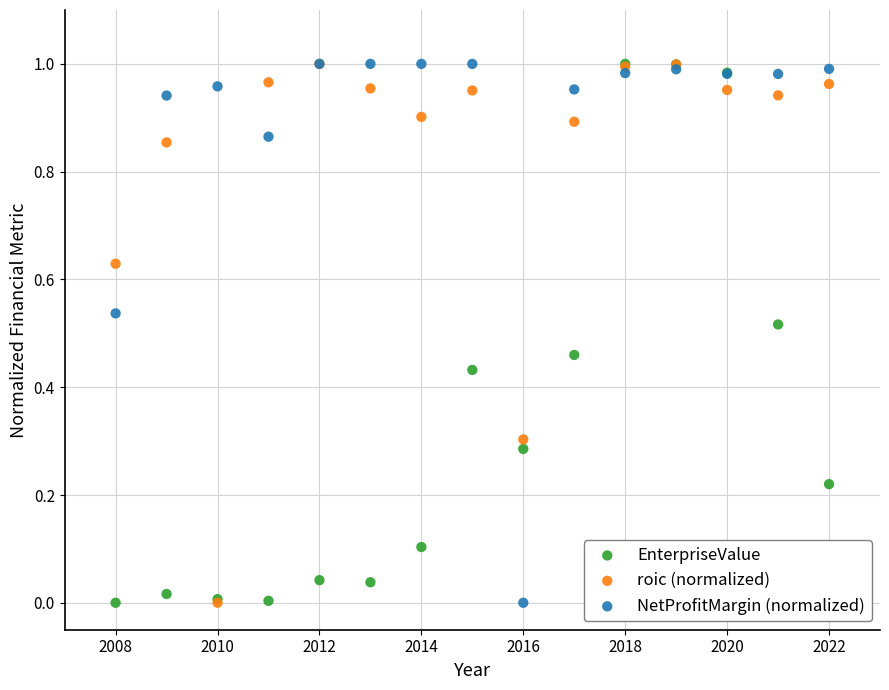

What are all the series names shown in the legend?

EnterpriseValue, roic (normalized), NetProfitMargin (normalized)